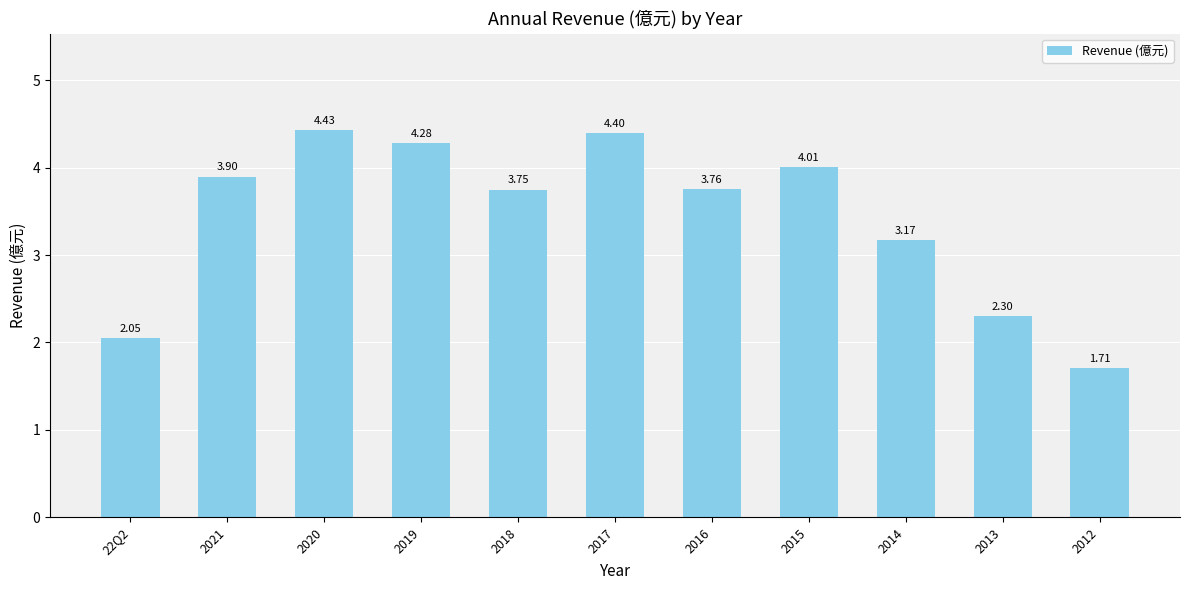

List the labels in order of value, largest first.

2020, 2017, 2019, 2015, 2021, 2016, 2018, 2014, 2013, 22Q2, 2012